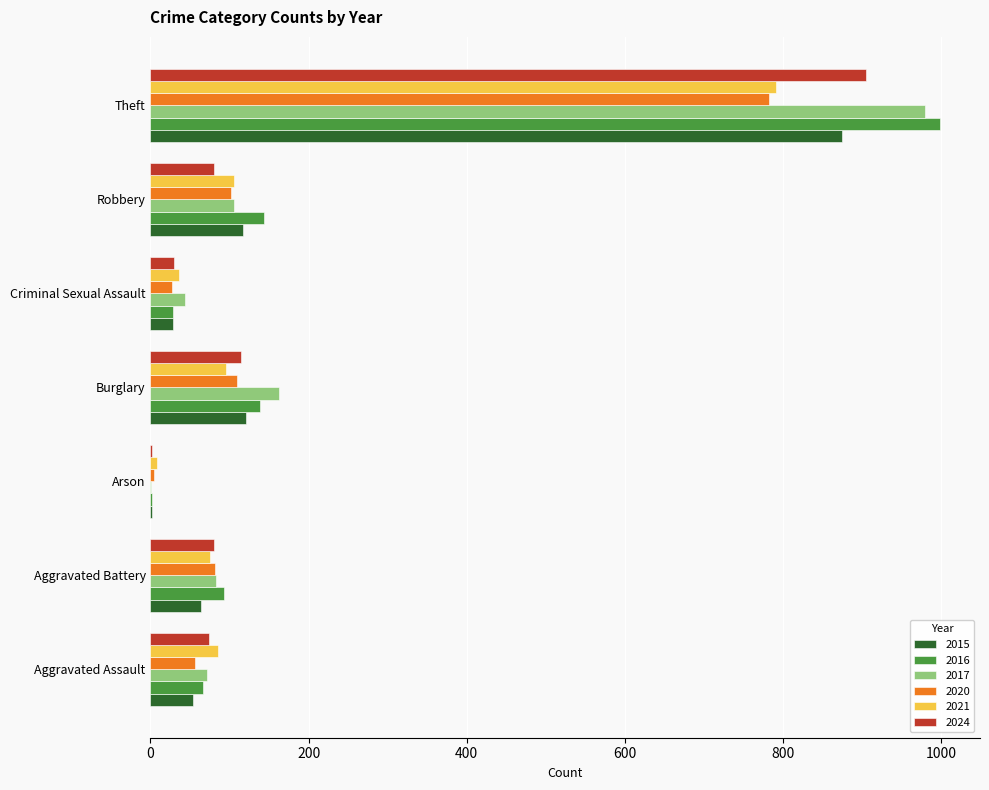

What is the sum of the 2017 values at Aggravated Assault and Theft?

1051